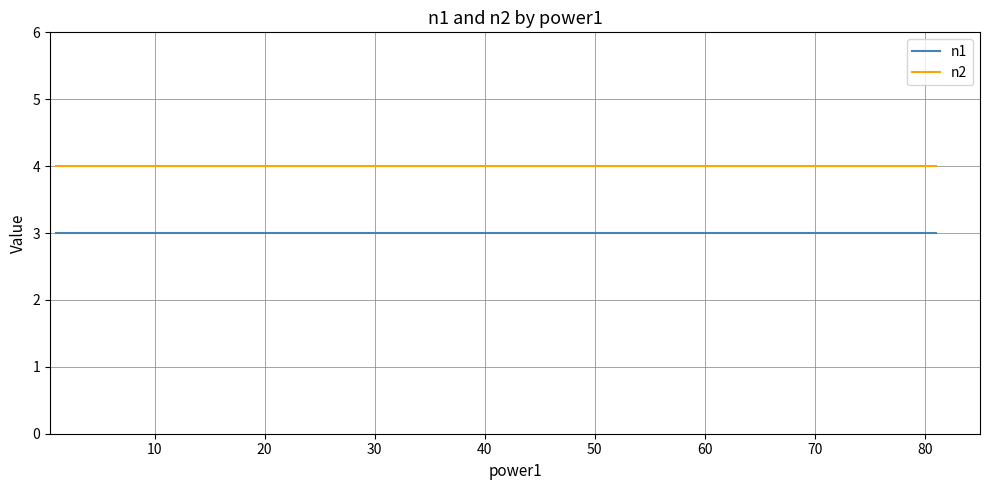

At 50, list the series in order from largest to smallest.

n2, n1